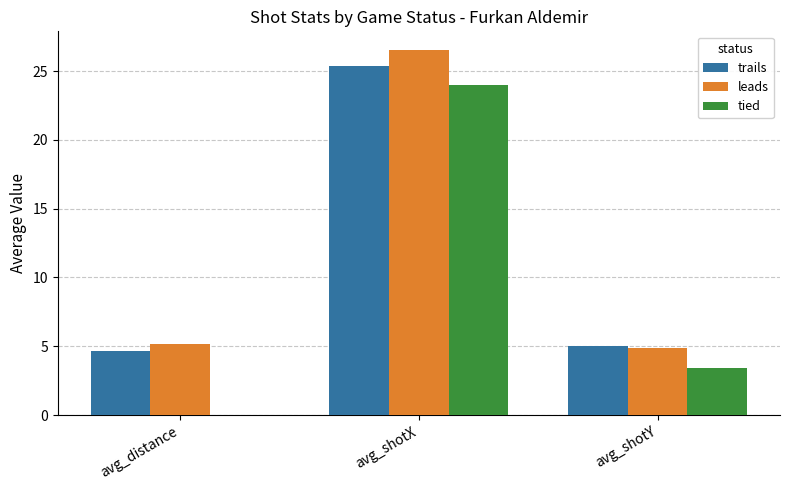

Which series changed the most between avg_shotX and avg_shotY?

leads